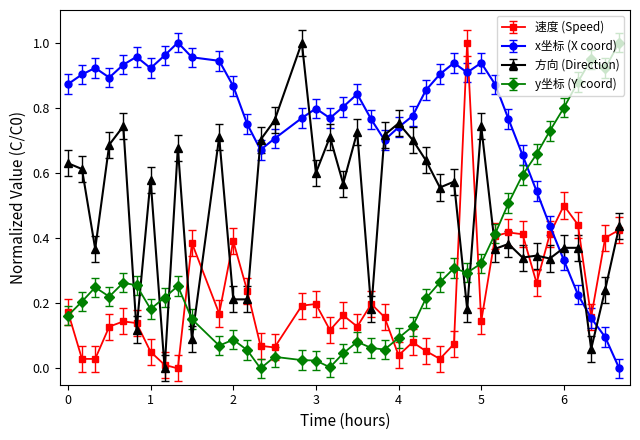

After their last crossing, which series has the higher values: x坐标 (X coord) or y坐标 (Y coord)?

y坐标 (Y coord)